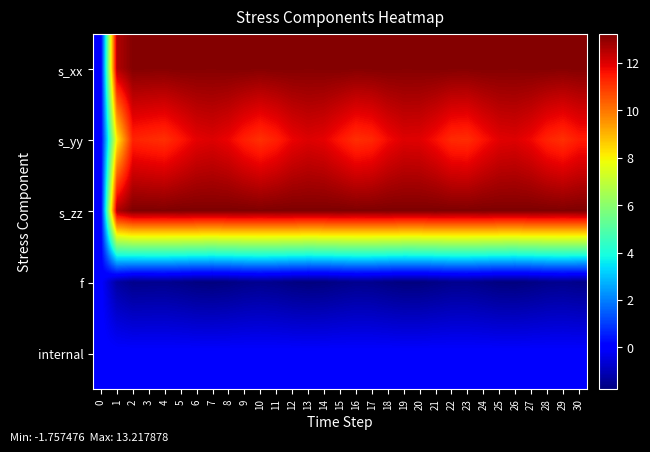

Reading left to right, extract all data points from this chart.

s_xx: 0=0.0	1=12.5	2=13.1	3=13.1	4=13.1	5=13.1	6=13.1	7=13.1	8=13.1	9=13.1	10=13.1	11=13.1	12=13.1	13=13.1	14=13.1	15=13.1	16=13.1	17=13.1	18=13.1	19=13.1	20=13.1	21=13.1	22=13.1	23=13.1	24=13.1	25=13.1	26=13.1	27=13.1	28=13.1	29=13.1	30=13.1
s_yy: 0=0.0	1=8.1	2=11.3	3=11.2	4=11.1	5=11.5	6=11.9	7=12.0	8=11.8	9=11.4	10=11.1	11=11.4	12=11.8	13=12.0	14=11.9	15=11.5	16=11.1	17=11.2	18=11.7	19=12.0	20=11.9	21=11.6	22=11.2	23=11.1	24=11.6	25=11.9	26=12.0	27=11.7	28=11.3	29=11.1	30=11.4
s_zz: 0=0.0	1=12.6	2=13.2	3=13.2	4=13.2	5=13.2	6=13.2	7=13.2	8=13.2	9=13.2	10=13.2	11=13.2	12=13.2	13=13.2	14=13.2	15=13.2	16=13.2	17=13.2	18=13.2	19=13.2	20=13.2	21=13.2	22=13.2	23=13.2	24=13.2	25=13.2	26=13.2	27=13.2	28=13.2	29=13.2	30=13.2
f: 0=0.0	1=-1.3	2=-1.6	3=-1.6	4=-1.5	5=-1.6	6=-1.7	7=-1.8	8=-1.7	9=-1.6	10=-1.5	11=-1.6	12=-1.7	13=-1.8	14=-1.7	15=-1.6	16=-1.5	17=-1.6	18=-1.7	19=-1.7	20=-1.7	21=-1.7	22=-1.6	23=-1.6	24=-1.6	25=-1.7	26=-1.8	27=-1.7	28=-1.6	29=-1.5	30=-1.6
internal: 0=0.0	1=0.0	2=0.0	3=0.0	4=0.0	5=0.0	6=0.0	7=0.0	8=0.0	9=0.0	10=0.0	11=0.0	12=0.0	13=0.0	14=0.0	15=0.0	16=0.0	17=0.0	18=0.0	19=0.0	20=0.0	21=0.0	22=0.0	23=0.0	24=0.0	25=0.0	26=0.0	27=0.0	28=0.0	29=0.0	30=0.0